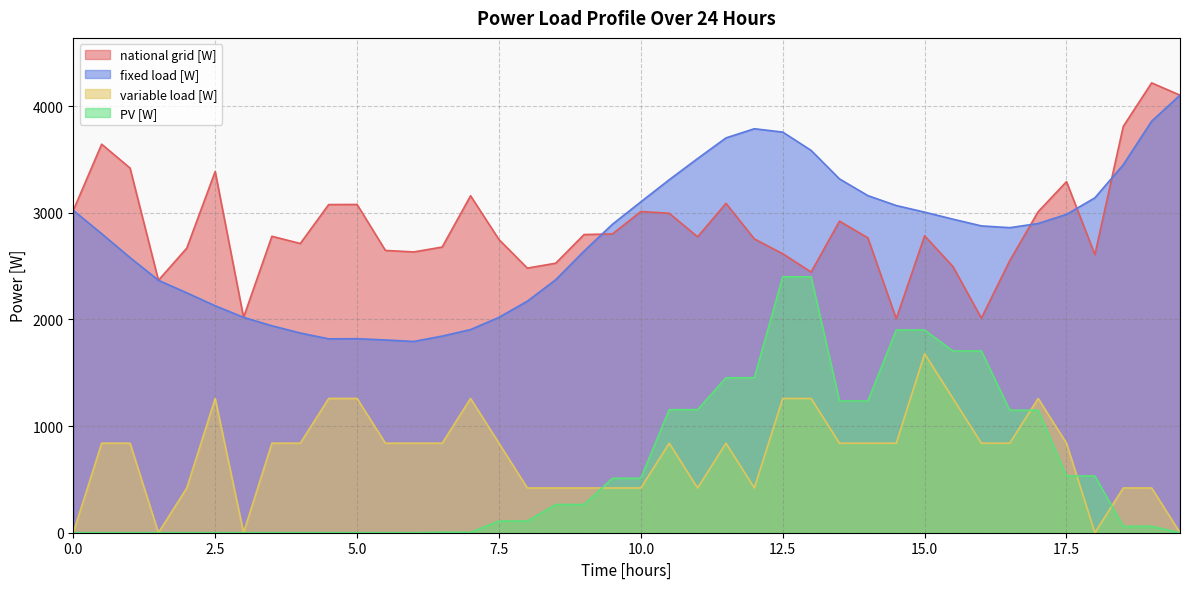

Reading left to right, list all the values displayed in this chart.

national grid [W]: 0=3022.3	0.5=3642.9	1=3419.1	1.5=2367.1	2=2668.7	2.5=3387.0	3=2019.2	3.5=2779.5	4=2711.8	4.5=3076.8	5=3077.9	5.5=2646.6	6=2632.8	6.5=2678.5	7=3159.3	7.5=2749.2	8=2481.2	8.5=2527.0	9=2795.8	9.5=2801.5	10=3011.5	10.5=2995.5	11=2774.5	11.5=3088.2	12=2754.7	12.5=2615.8	13=2444.2	13.5=2921.6	14=2764.8	14.5=2006.6	15=2784.1	15.5=2494.9	16=2012.3	16.5=2550.8	17=3009.5	17.5=3291.9	18=2607.8	18.5=3809.6	19=4217.9	19.5=4102.7
fixed load [W]: 0=3022.3	0.5=2803.6	1=2579.8	1.5=2367.1	2=2249.0	2.5=2128.1	3=2019.2	3.5=1940.2	4=1872.5	4.5=1817.9	5=1819.0	5.5=1807.3	6=1793.5	6.5=1843.6	7=1904.7	7.5=2019.2	8=2170.9	8.5=2372.0	9=2640.7	9.5=2892.3	10=3102.3	10.5=3309.6	11=3508.2	11.5=3701.8	12=3787.9	12.5=3756.4	13=3584.8	13.5=3317.5	14=3160.7	14.5=3067.8	15=3005.9	15.5=2939.9	16=2876.9	16.5=2860.2	17=2899.3	17.5=2984.7	18=3139.9	18.5=3450.2	19=3858.6	19.5=4102.7
variable load [W]: 0=0.0	0.5=839.3	1=839.3	1.5=0.0	2=419.7	2.5=1259.0	3=0.0	3.5=839.3	4=839.3	4.5=1259.0	5=1259.0	5.5=839.3	6=839.3	6.5=839.3	7=1259.0	7.5=839.3	8=419.7	8.5=419.7	9=419.7	9.5=419.7	10=419.7	10.5=839.3	11=419.7	11.5=839.3	12=419.7	12.5=1259.0	13=1259.0	13.5=839.3	14=839.3	14.5=839.3	15=1678.6	15.5=1259.0	16=839.3	16.5=839.3	17=1259.0	17.5=839.3	18=0.0	18.5=419.7	19=419.7	19.5=0.0
PV [W]: 0=0.0	0.5=0.0	1=0.0	1.5=0.0	2=0.0	2.5=0.0	3=0.0	3.5=0.0	4=0.0	4.5=0.0	5=0.0	5.5=0.0	6=0.0	6.5=4.4	7=4.4	7.5=109.4	8=109.4	8.5=264.6	9=264.6	9.5=510.4	10=510.4	10.5=1153.4	11=1153.4	11.5=1452.9	12=1452.9	12.5=2399.6	13=2399.6	13.5=1235.2	14=1235.2	14.5=1900.5	15=1900.5	15.5=1703.9	16=1703.9	16.5=1148.8	17=1148.8	17.5=532.1	18=532.1	18.5=60.3	19=60.3	19.5=0.0